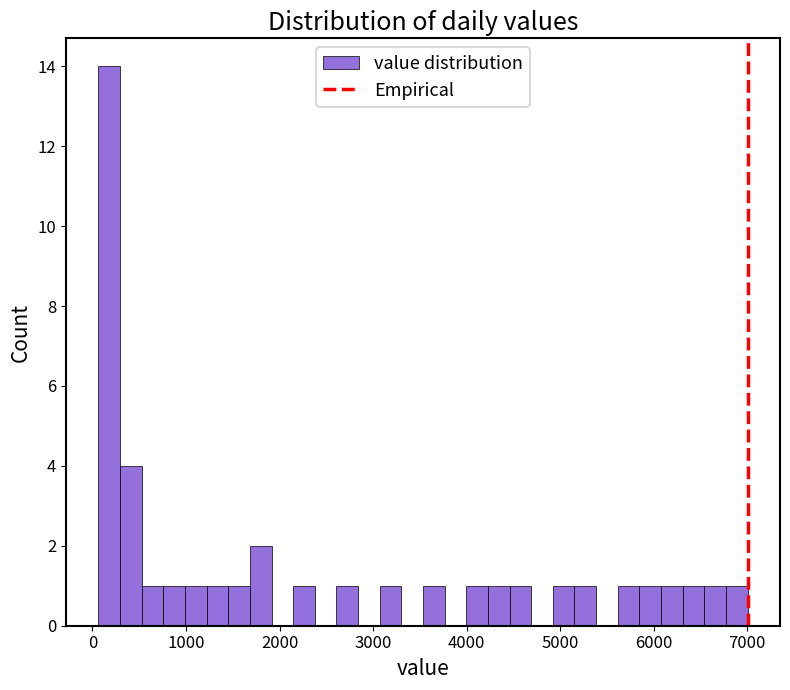

Read against the x-axis, roughly where is the centre of the tallest bar?

200